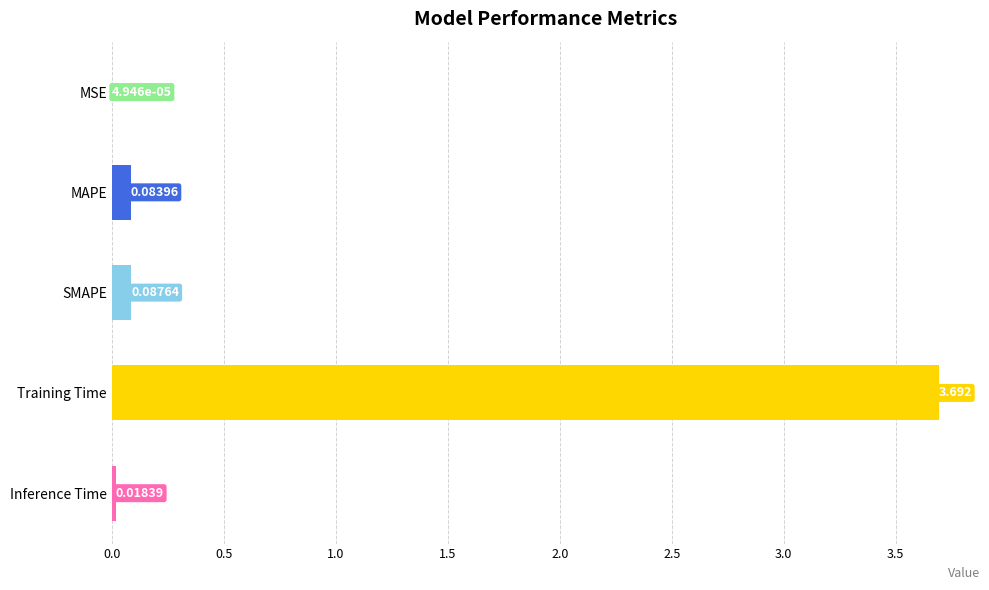

Between Training Time and SMAPE, which is larger?

Training Time